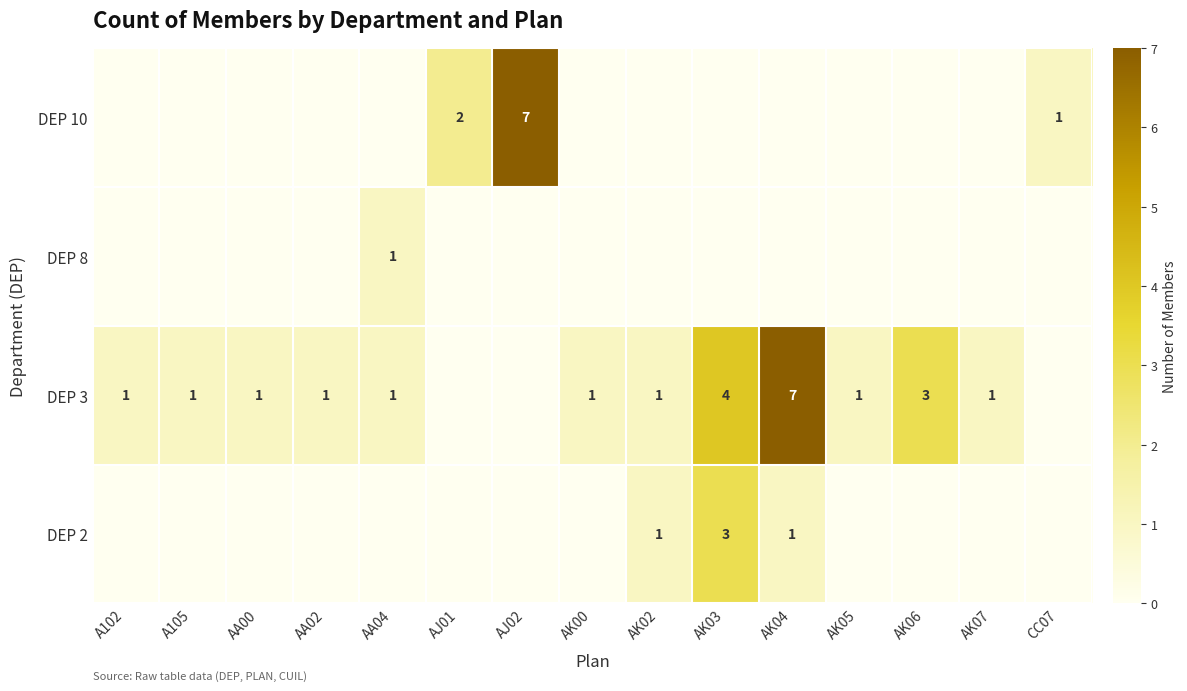

At how many categories does at least one series exceed 0?

15